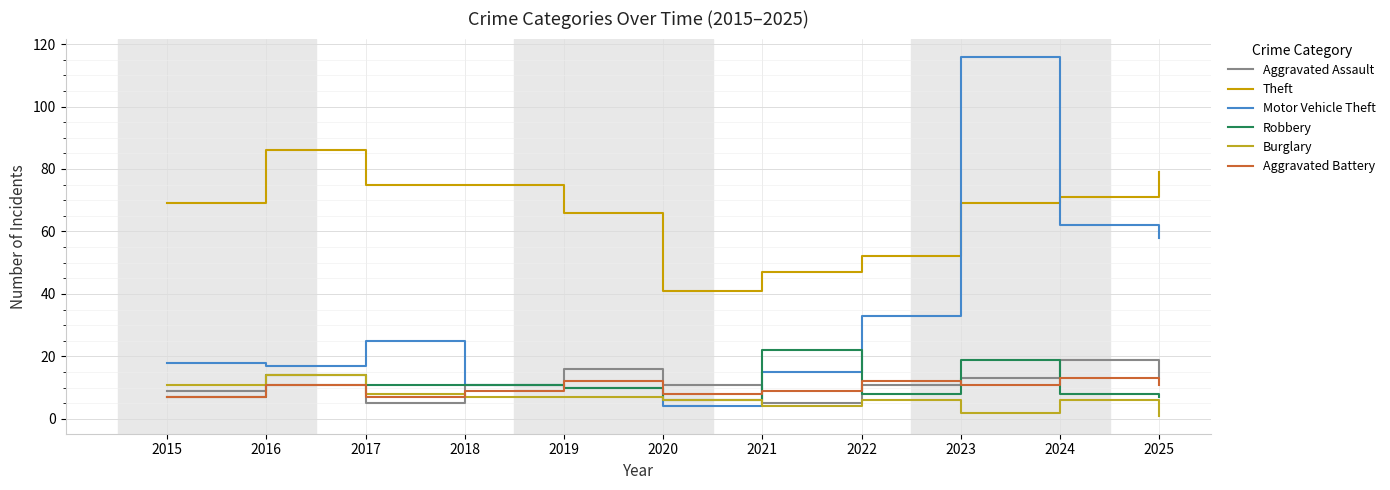

Which series has the widest spread of values?

Motor Vehicle Theft